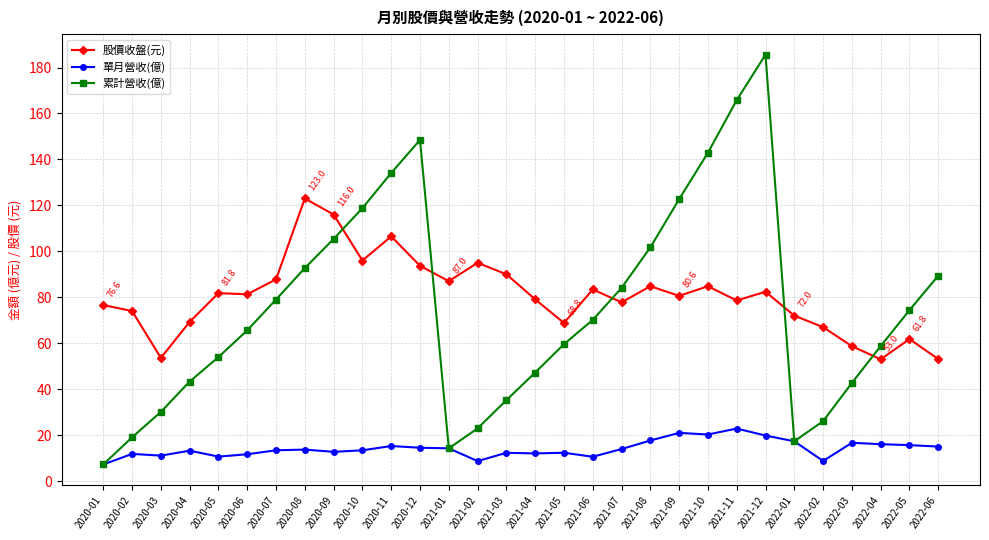

What is the spread (max minus min) of values at 2022-06?

74.4